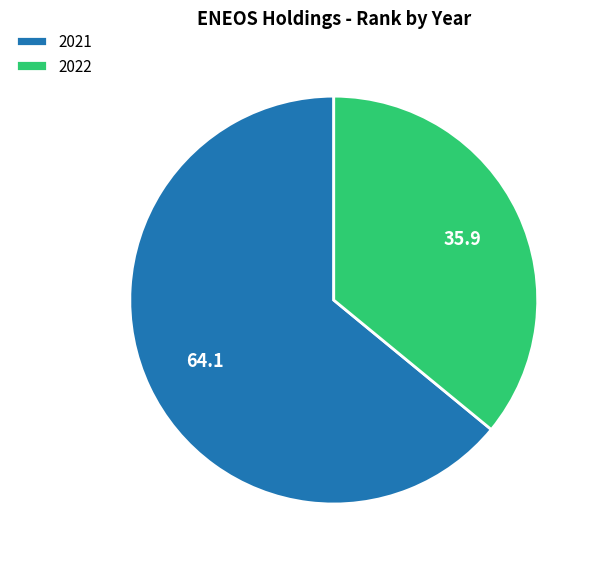

Is the sum of 2022 and 2021 greater than half?

Yes